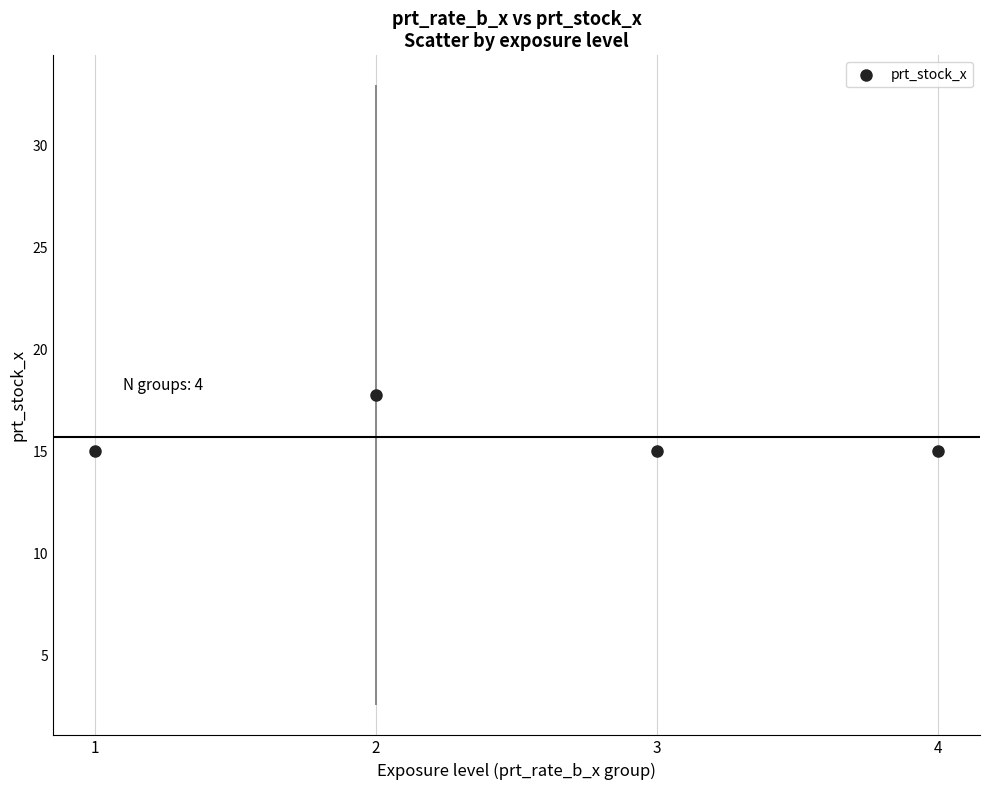

What is the range of Y values (max minus min)?

2.7